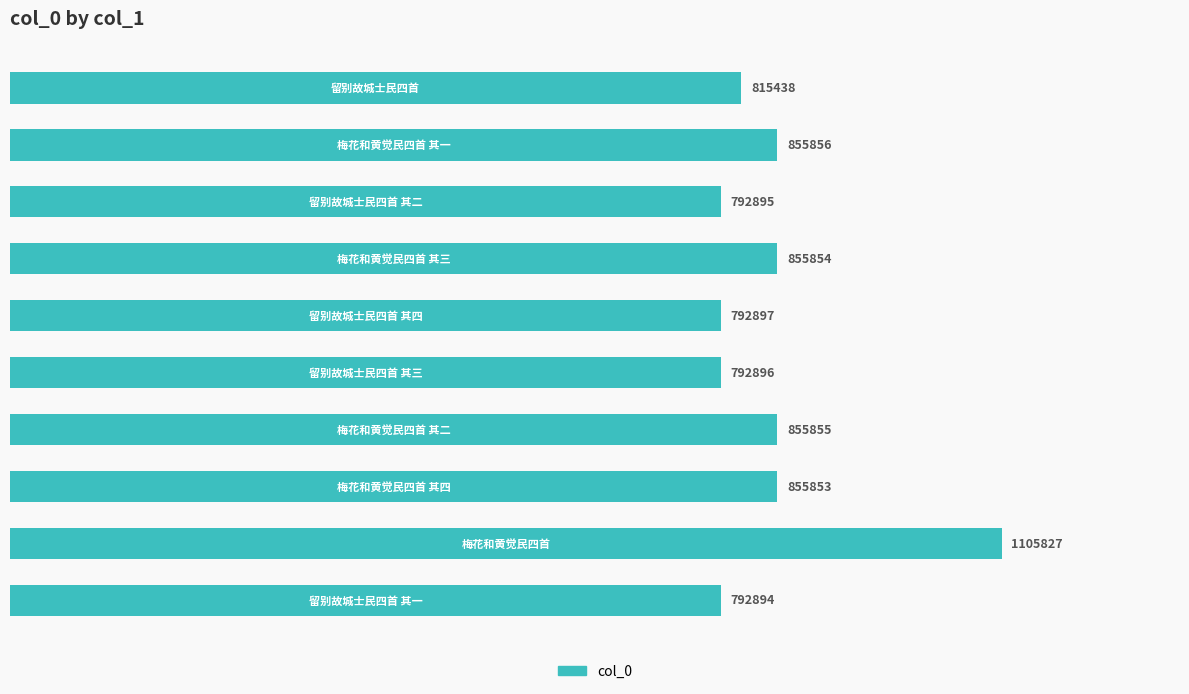

What is the average value?

851626